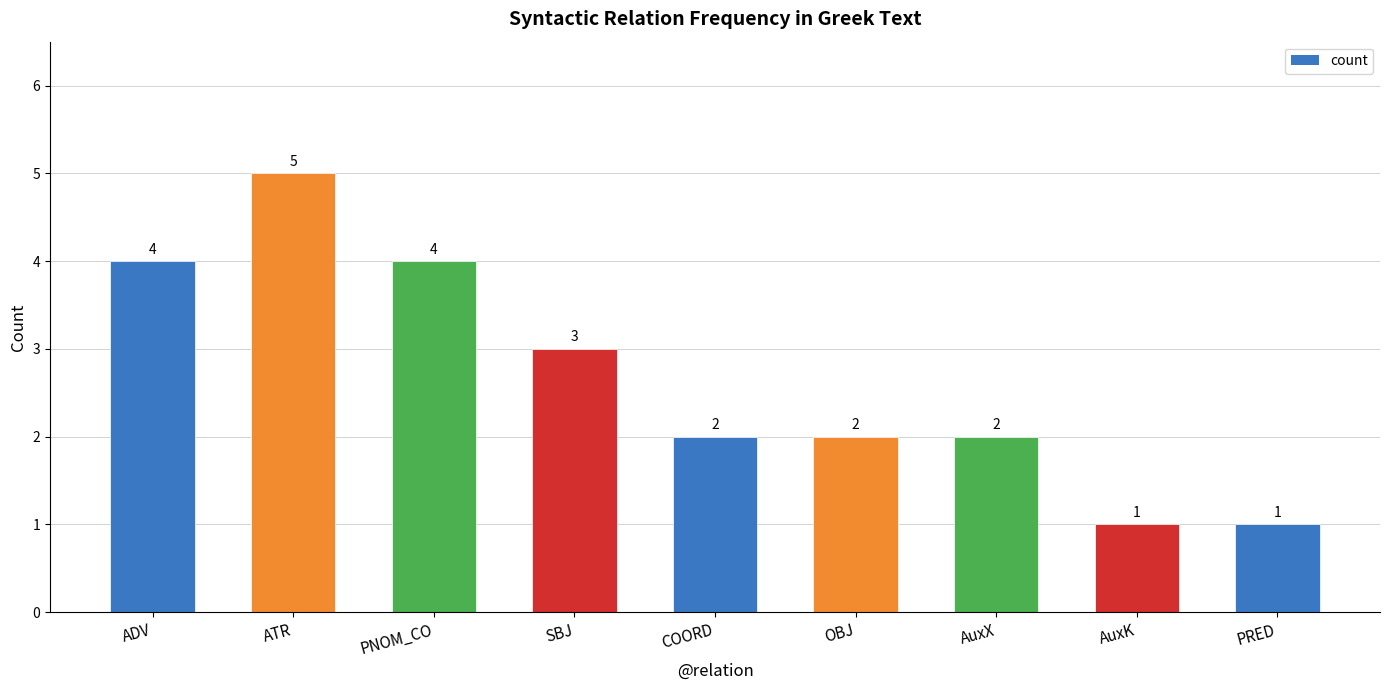

True or false: the data shows 3 at COORD.

False